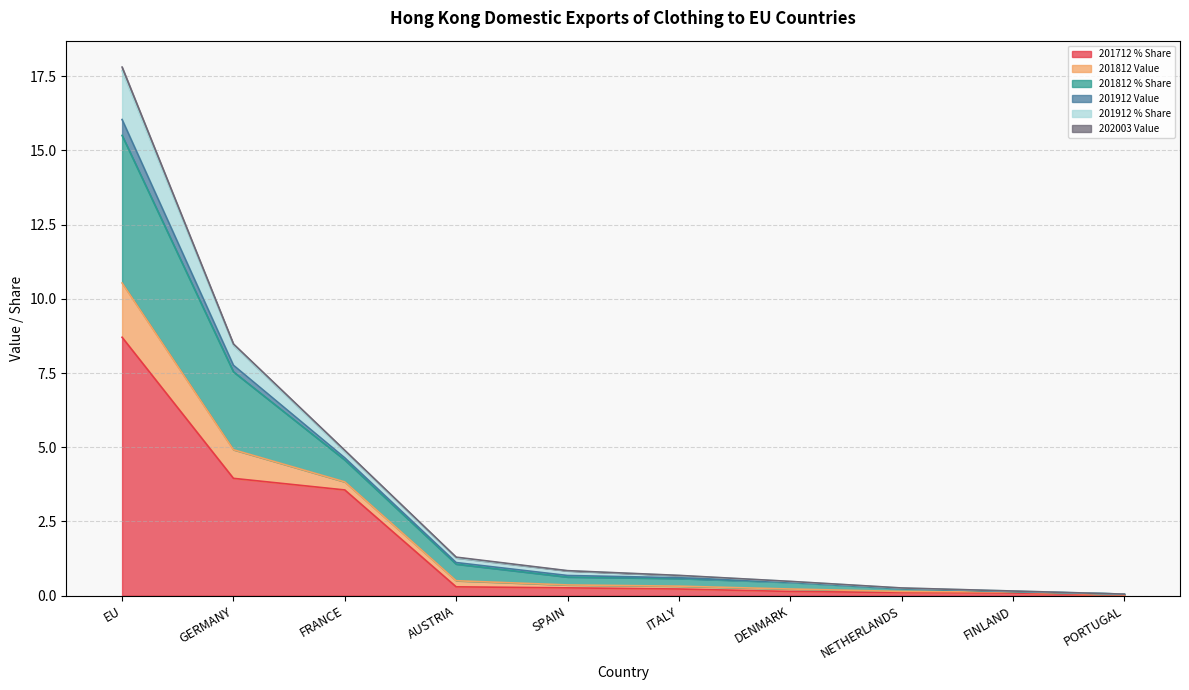

At which category is the sum across all series the highest?

EU